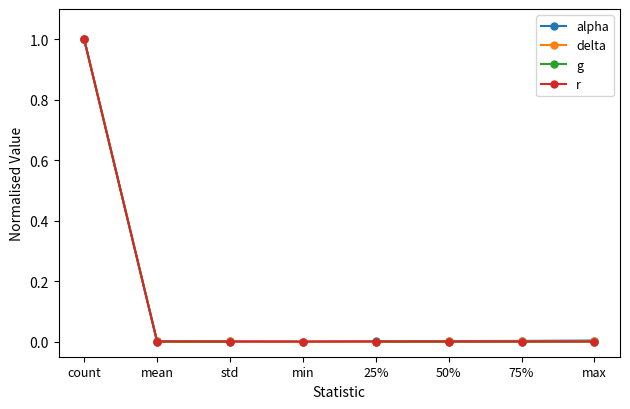

In alpha, how many points are lower than both neighbors (excluding endpoints)?

1